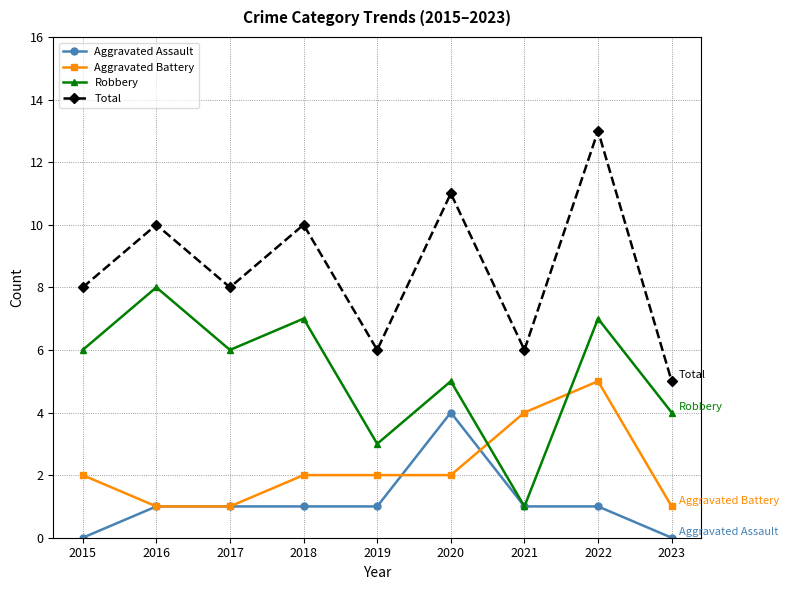

What is the total value across all series at 2018?

20